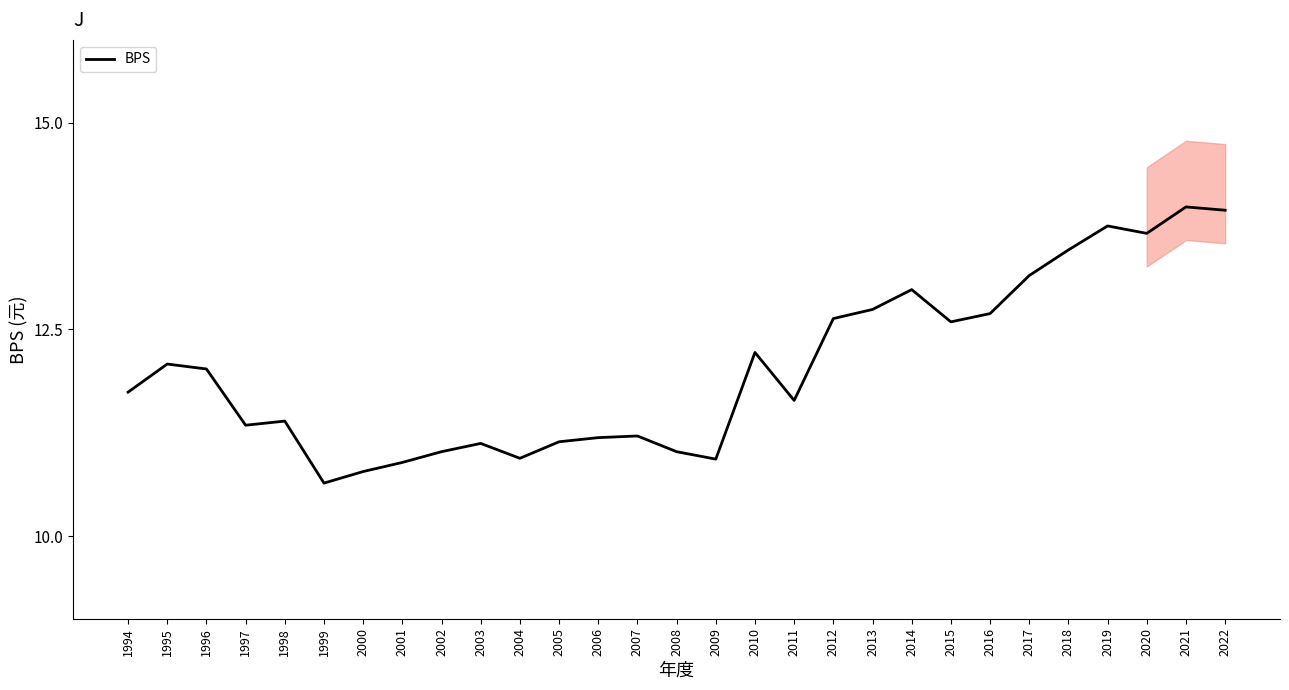

Rank the categories by value from lowest to highest.

1999, 2000, 2001, 2009, 2004, 2002, 2008, 2003, 2005, 2006, 2007, 1997, 1998, 2011, 1994, 1996, 1995, 2010, 2015, 2012, 2016, 2013, 2014, 2017, 2018, 2020, 2019, 2022, 2021